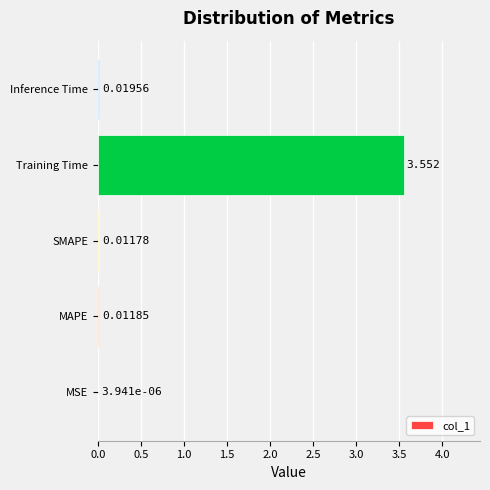

Are the bars horizontal?

Yes